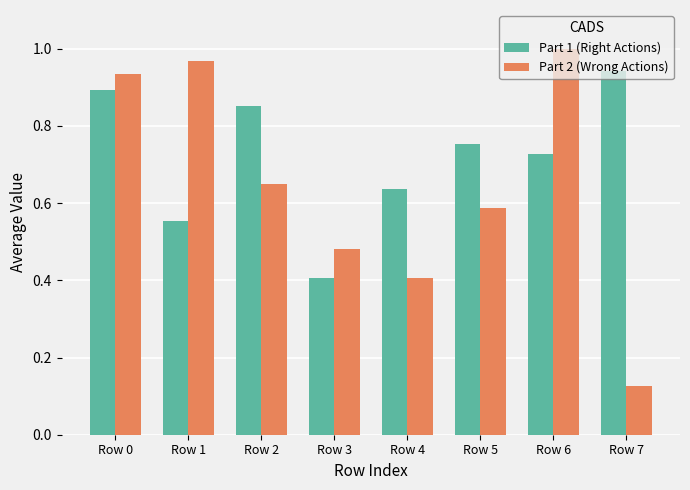

Rank the categories by Part 2 (Wrong Actions) value from highest to lowest.

Row 6, Row 1, Row 0, Row 2, Row 5, Row 3, Row 4, Row 7